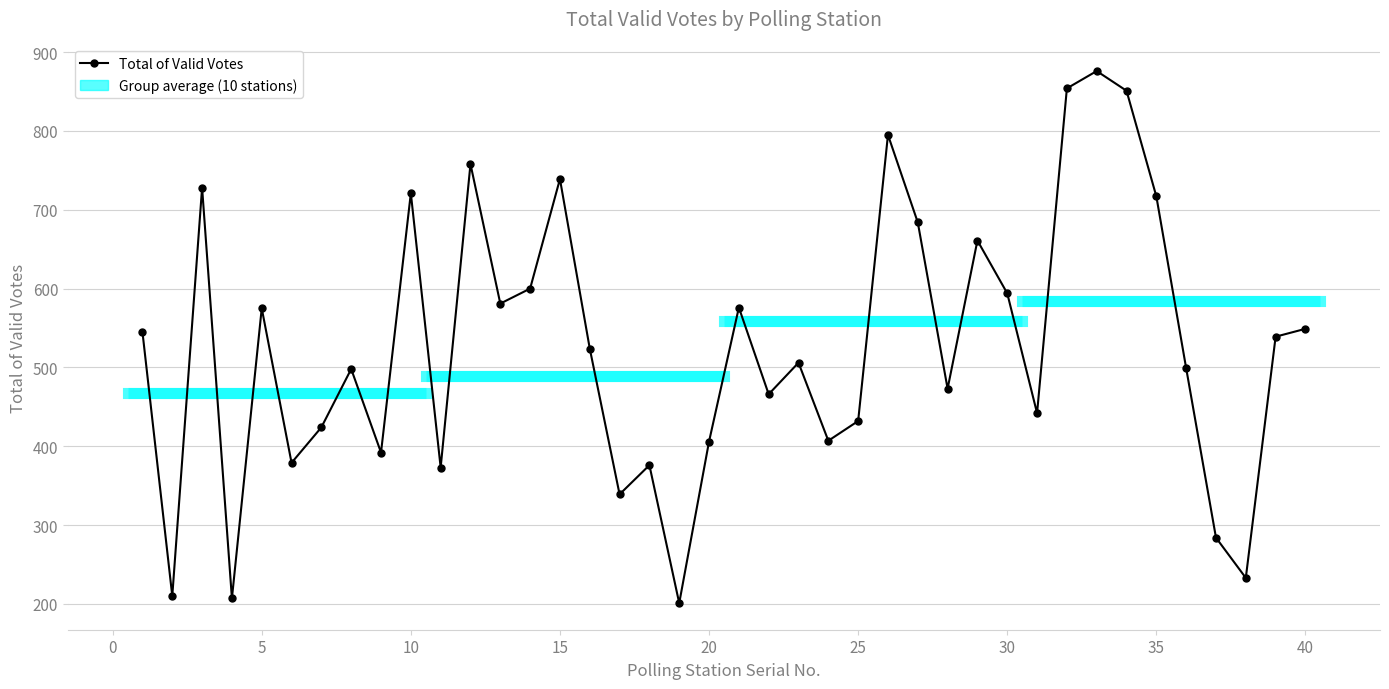

How many points are lower than both their immediate neighbors (excluding endpoints)?

13